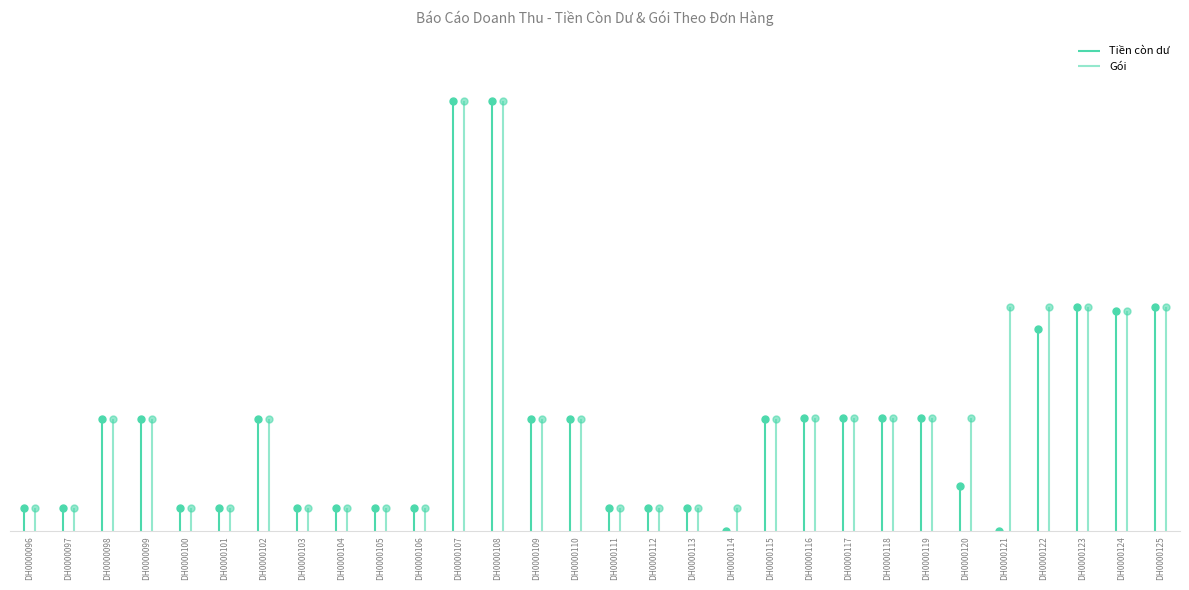

Which category has the highest value in the Gói series?

DH0000107